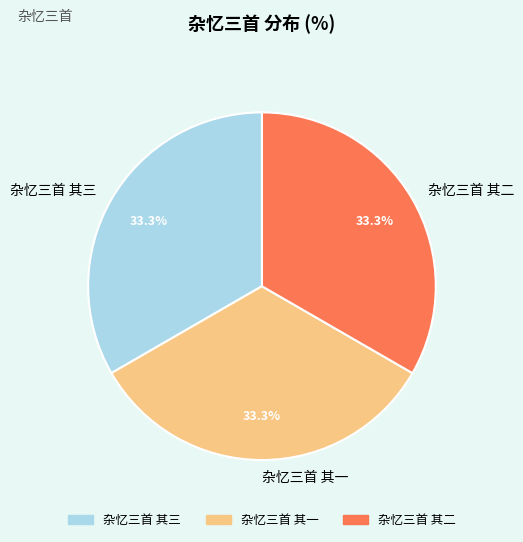

Approximately how many times larger is the value at 杂忆三首 其一 compared to 杂忆三首 其二?

1.0